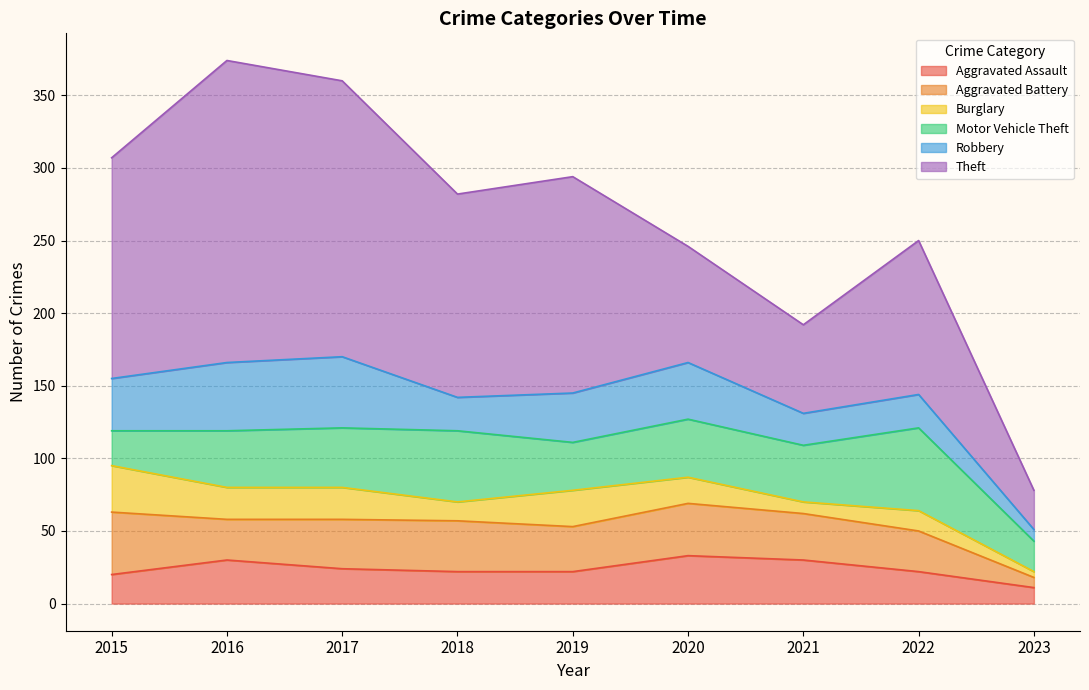

How many values in the Aggravated Assault series exceed 22?

4